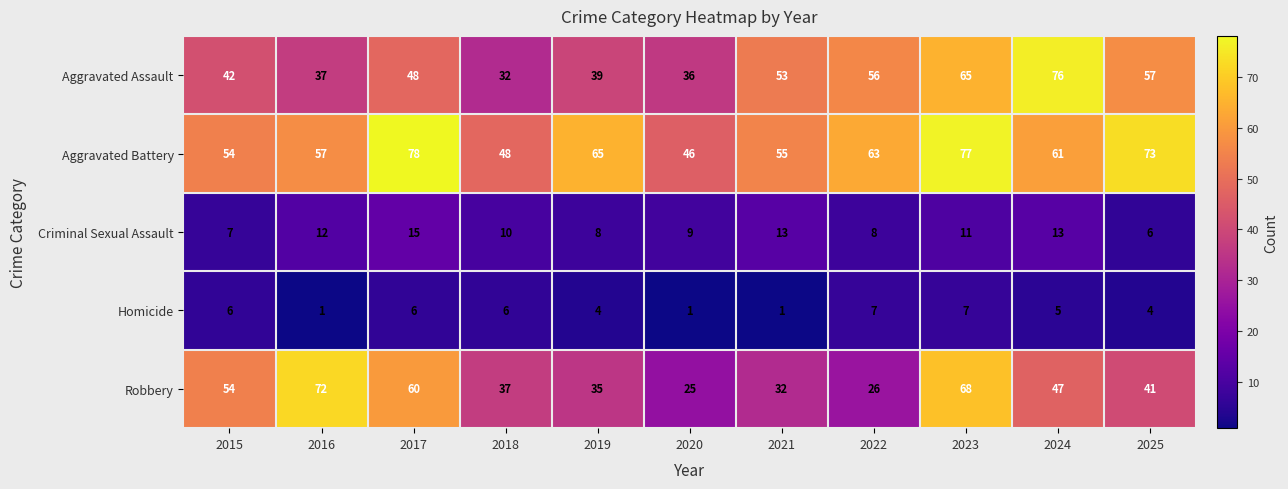

The Robbery series shows 8 at 2019. True or false?

False